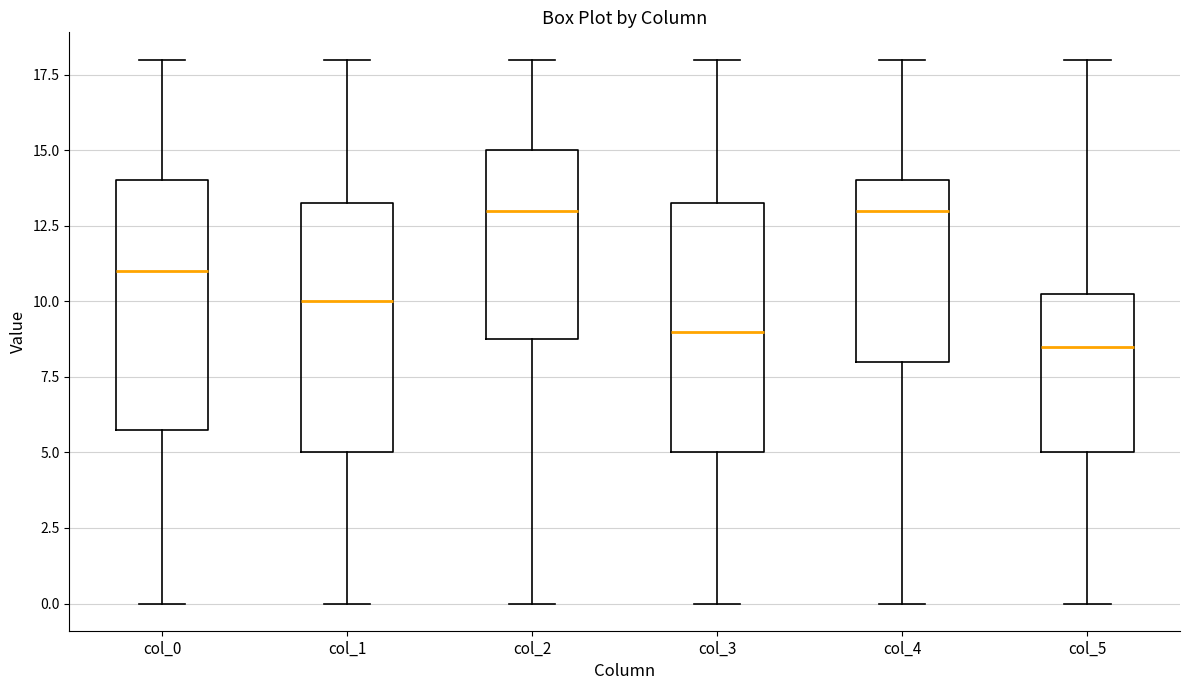

Reading left to right, transcribe this box plot: for each box, give where its median line is, the range the box spans, and where its two whiskers end, as read against the y-axis. The values are not printed on the chart, so give them approximately, as read against the axis.

col_0: median 11.0, box 6.0 to 14.0, whiskers 0.0 to 18.0
col_1: median 10.0, box 5.0 to 13.5, whiskers 0.0 to 18.0
col_2: median 13.0, box 9.0 to 15.0, whiskers 0.0 to 18.0
col_3: median 9.0, box 5.0 to 13.5, whiskers 0.0 to 18.0
col_4: median 13.0, box 8.0 to 14.0, whiskers 0.0 to 18.0
col_5: median 8.5, box 5.0 to 10.5, whiskers 0.0 to 18.0